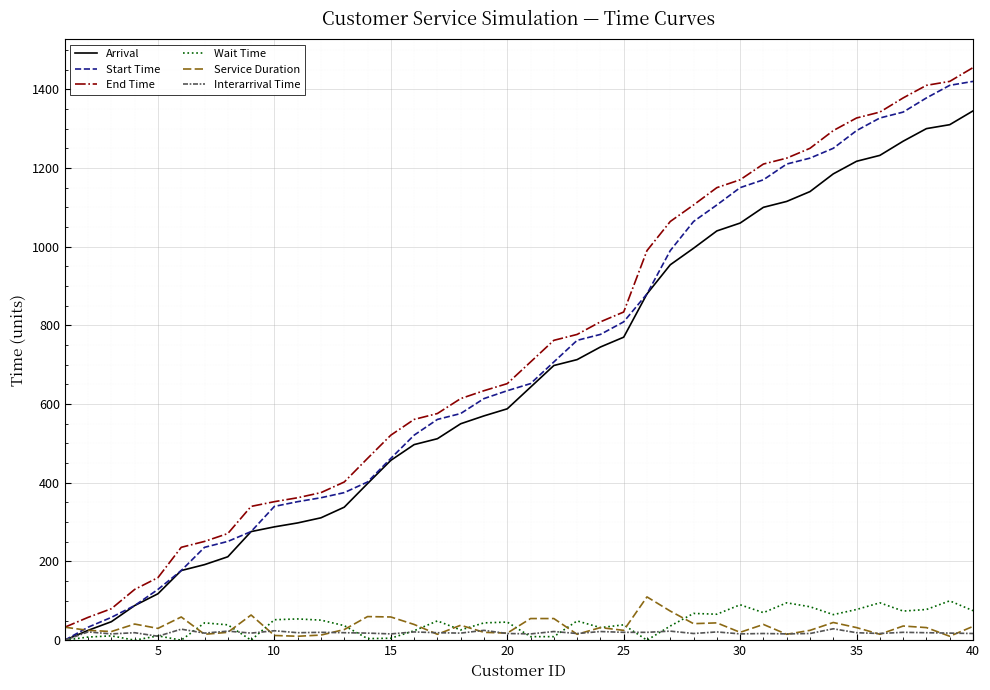

True or false: End Time and Arrival cross at least once.

False